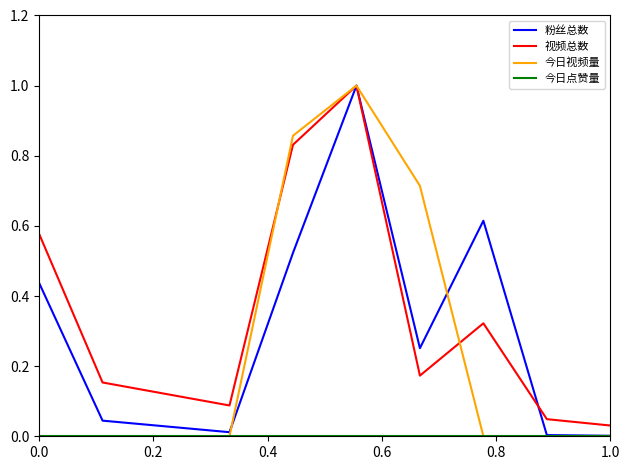

Which series has the widest spread of values?

今日视频量